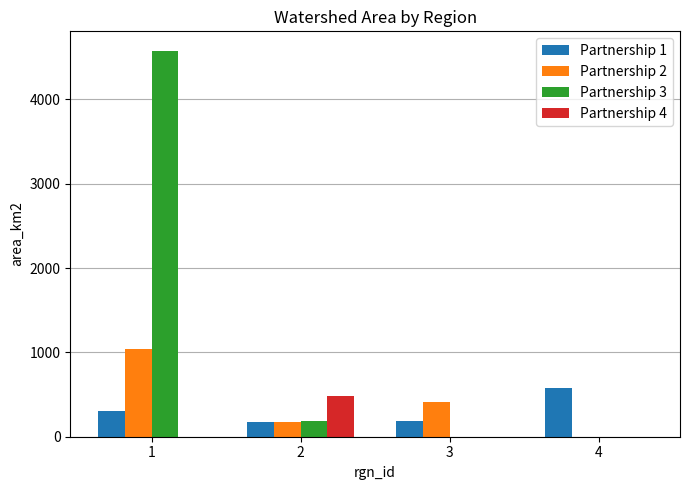

The value of Partnership 2 at 2 is 174. True or false?

True